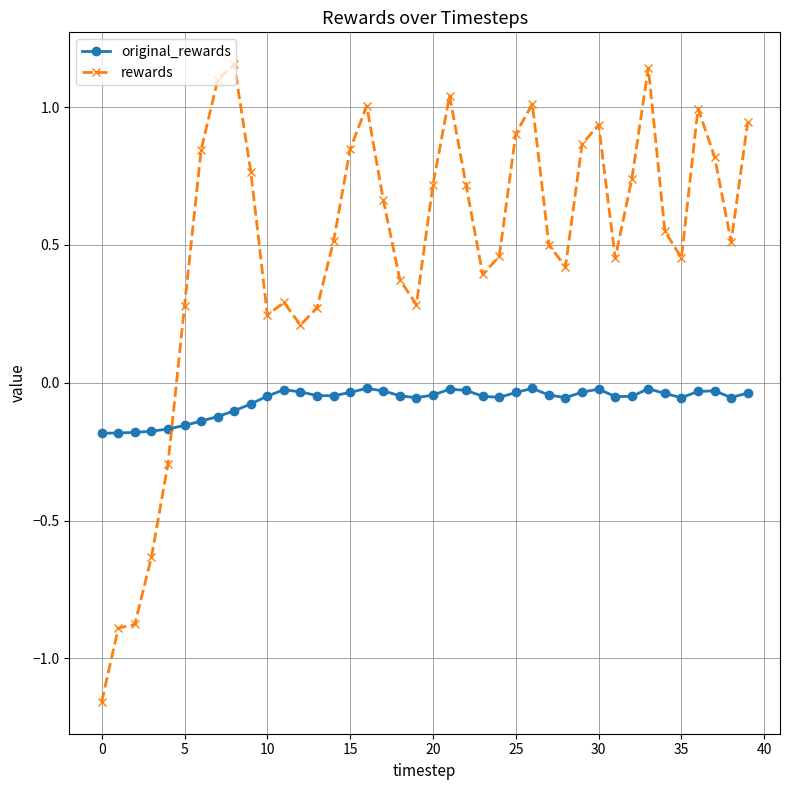

Rank the series by their average value, from lowest to highest.

original_rewards, rewards